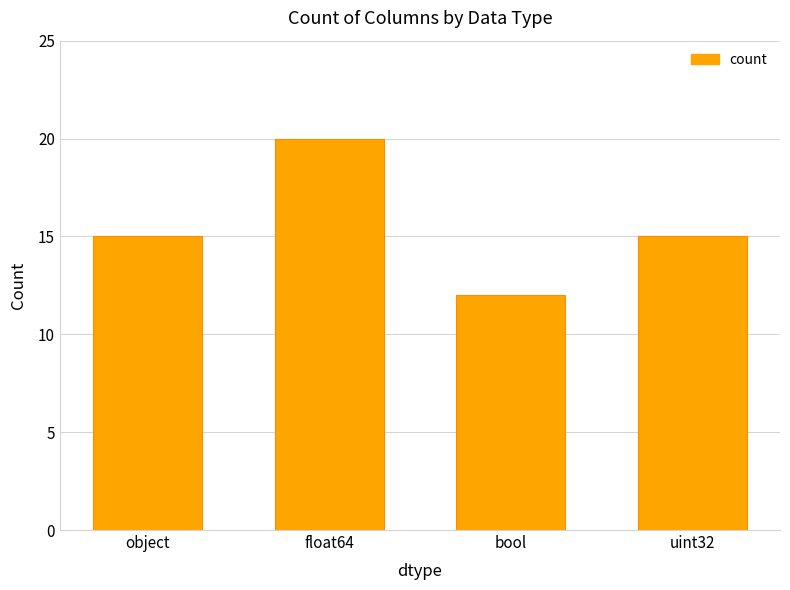

What is the label of the 2nd bar from the left?

float64